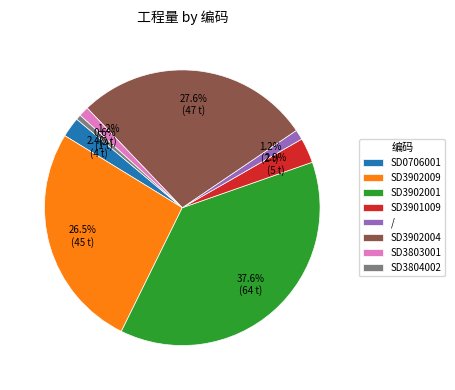

The / slice represents 7% of the pie. True or false?

False